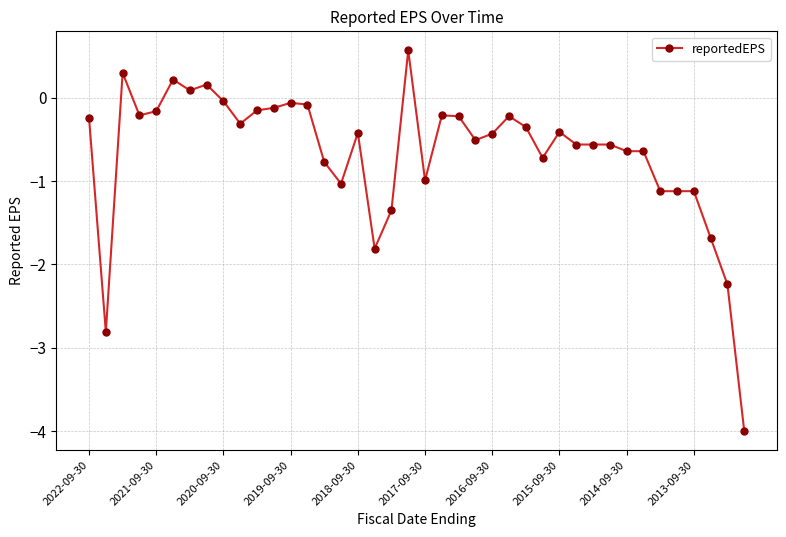

What is the sum of all values?

-26.5